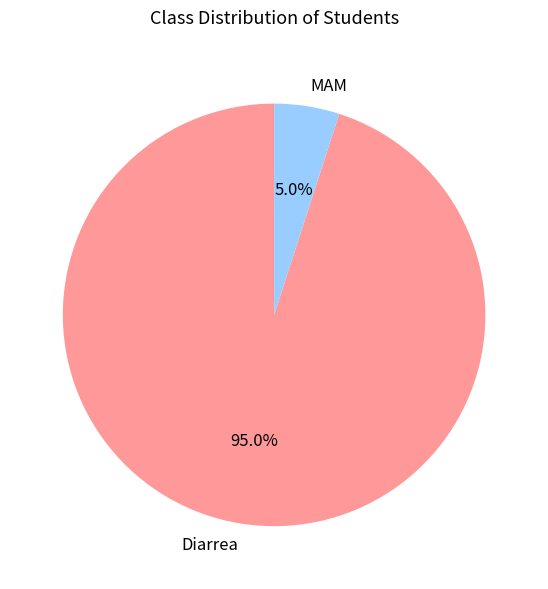

Do Diarrea and MAM together represent more than half of the pie?

Yes